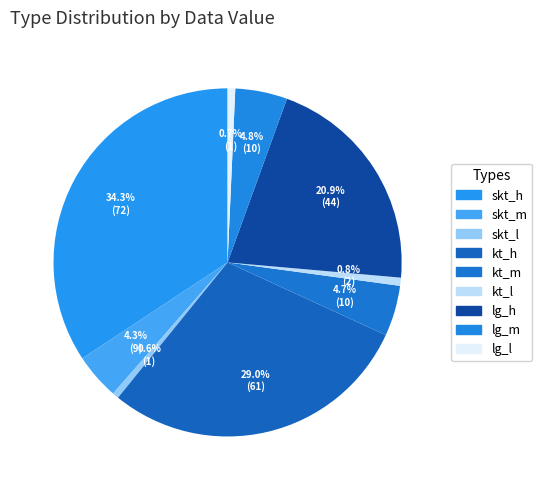

To the nearest percent, what is the combined percentage of lg_l and kt_l?

1%